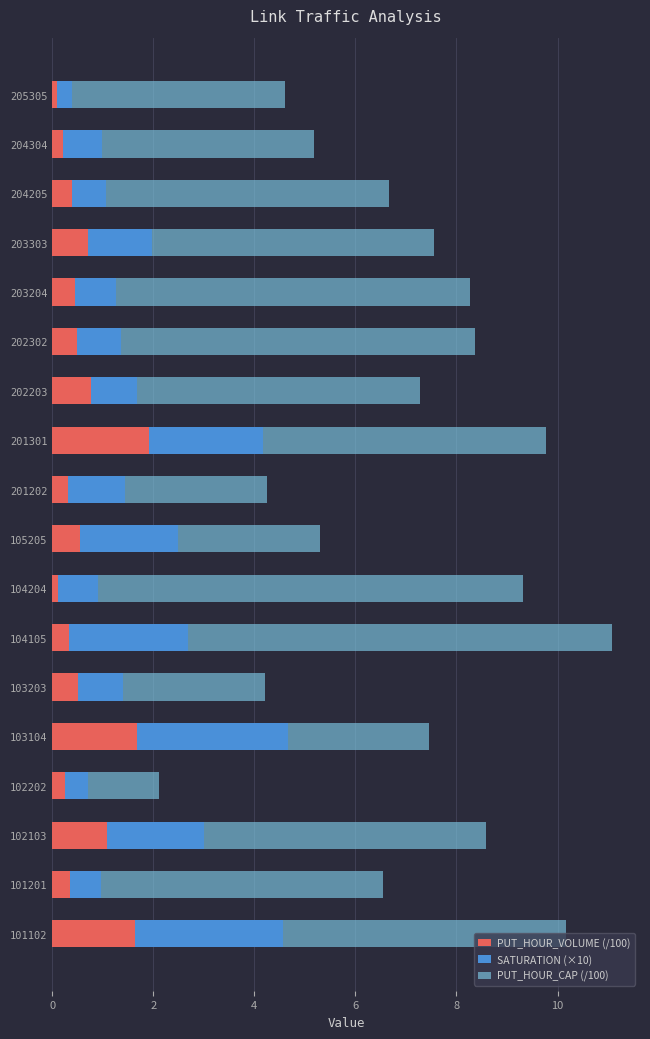

At which category is the sum across all series the highest?

104105